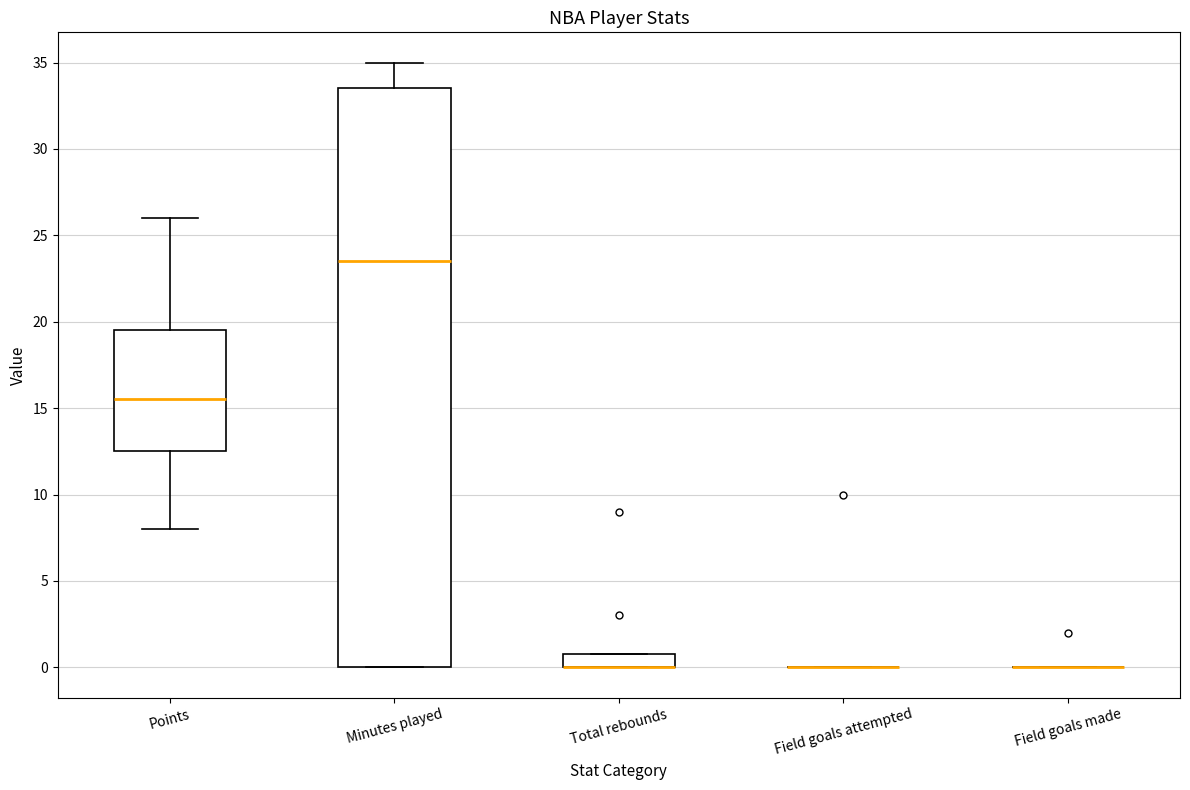

Comparing the boxes themselves (not the whiskers), which one is the tallest?

Minutes played